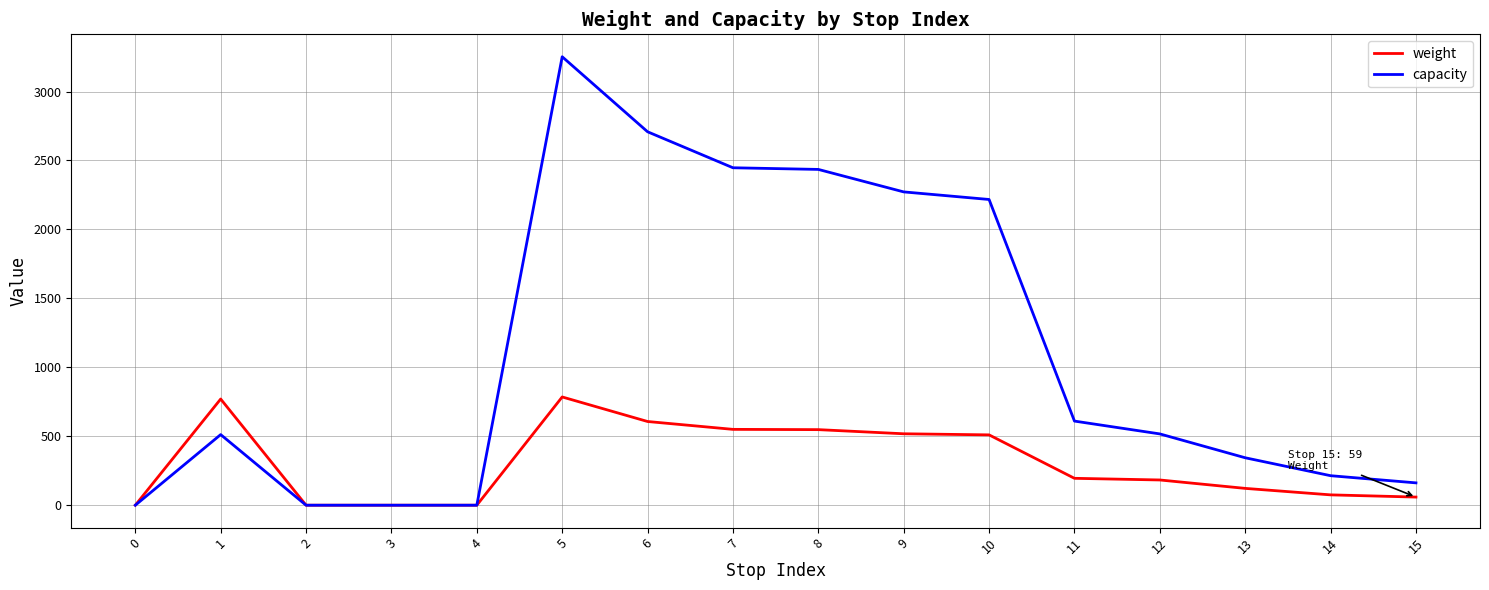

How many values in the capacity series are below 517?

8